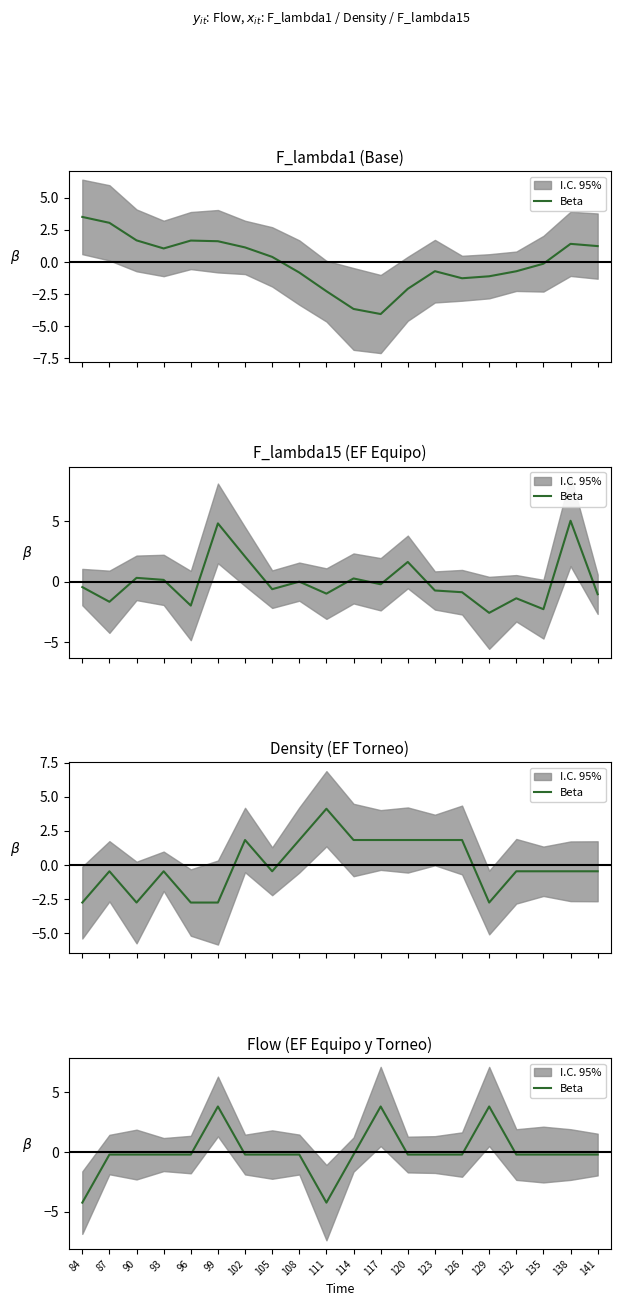

What value does the data have at 87?

-0.2